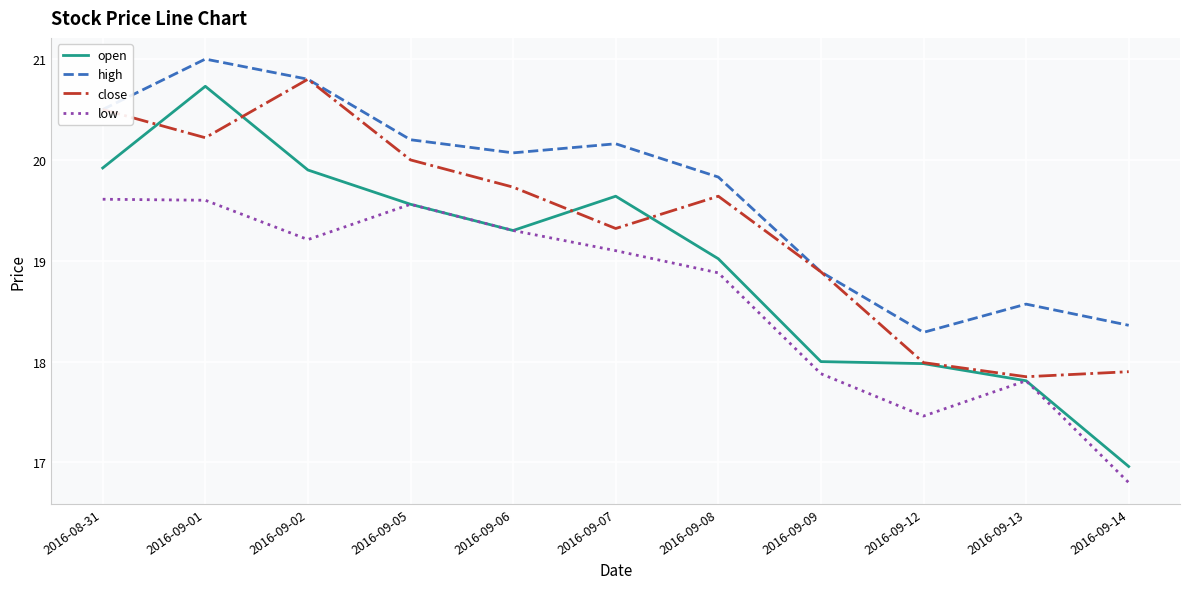

The low series shows 5.3 at 2016-09-07. True or false?

False